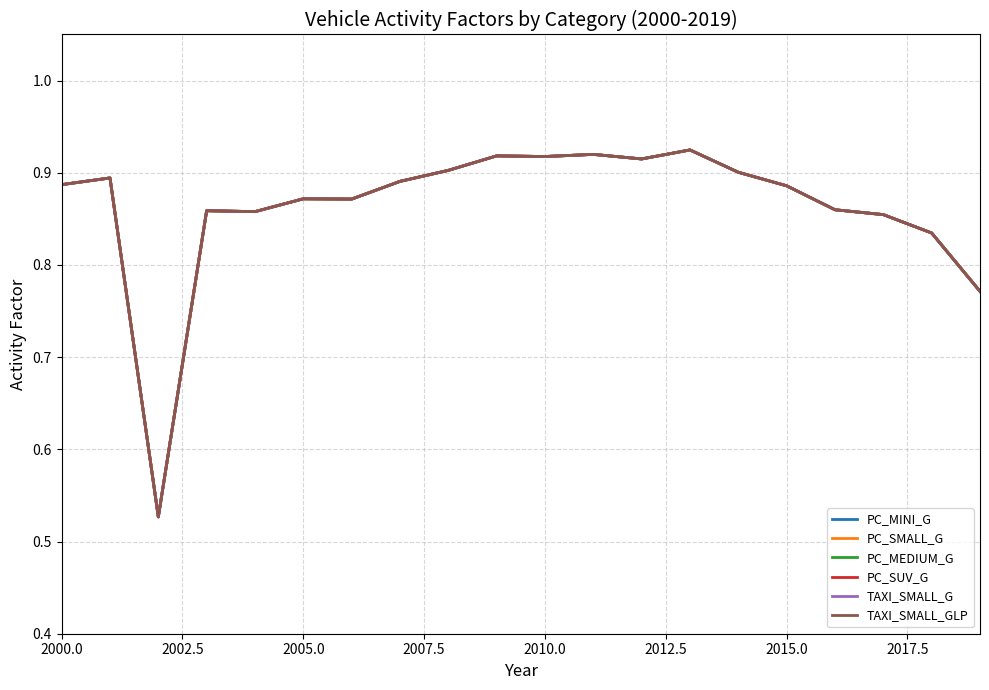

Is this an area chart (filled region under the line)?

No